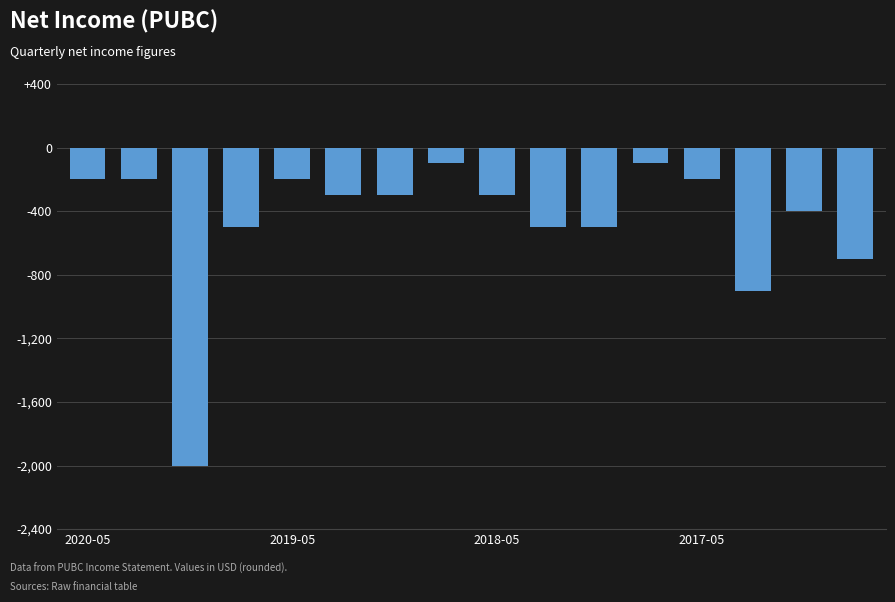

What is the difference between the maximum and second lowest values?

800